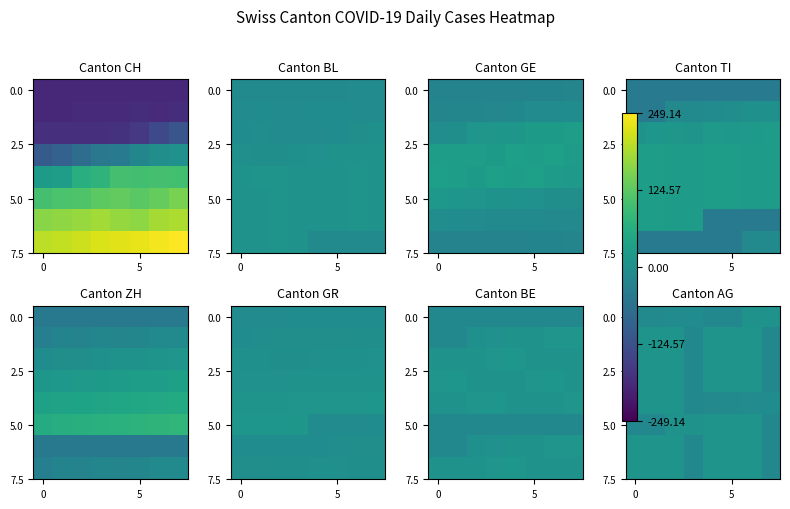

What is the difference between the maximum and minimum values in the 5.0 series?

27.0